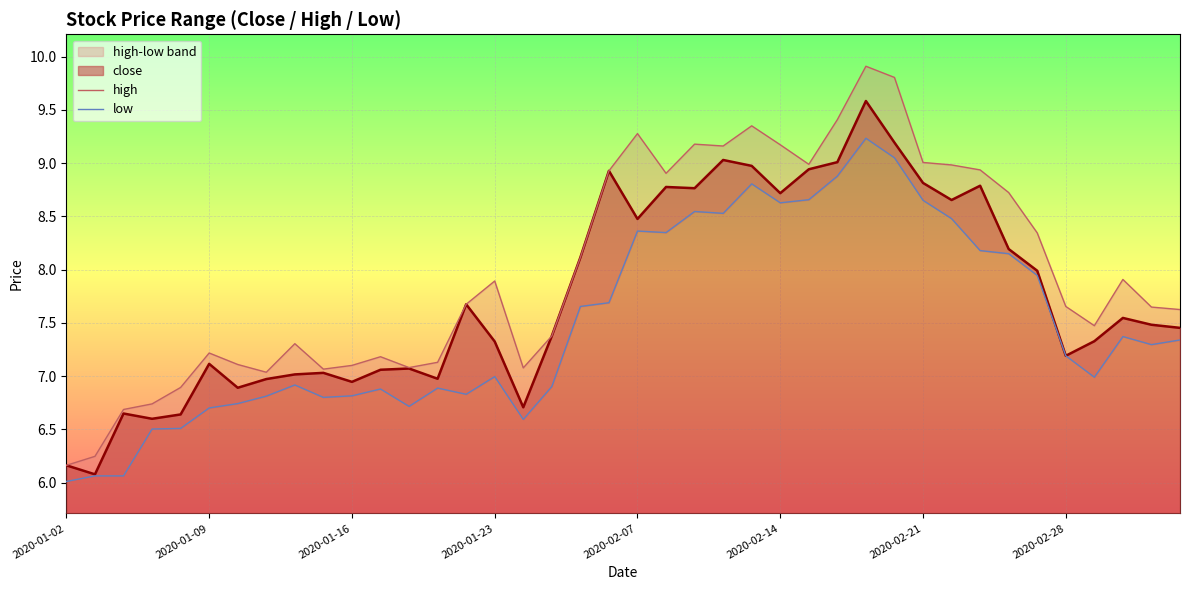

What is the sum of the high values at 26 and 21?

17.9